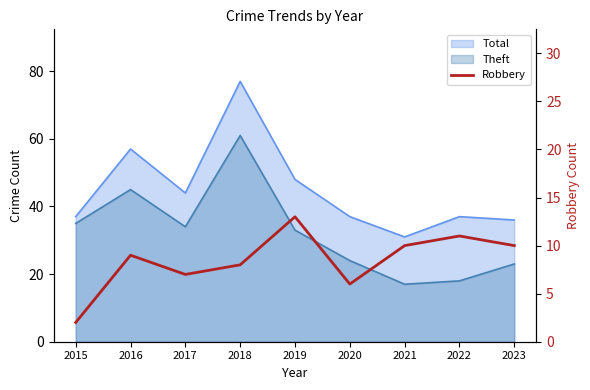

What is the ratio of the value at 2023 to the value at 2019?

0.8